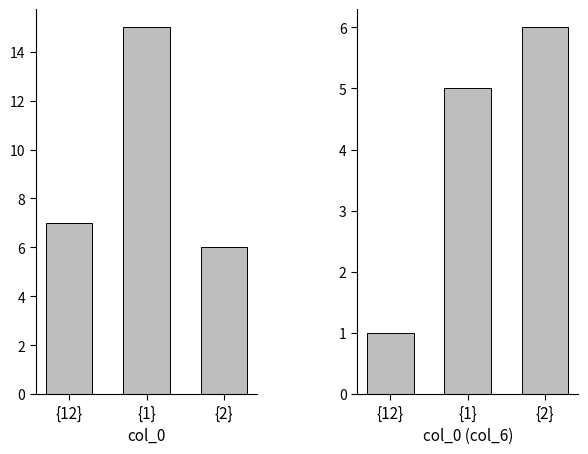

Rank the series by their average value, from lowest to highest.

col_6, col_7